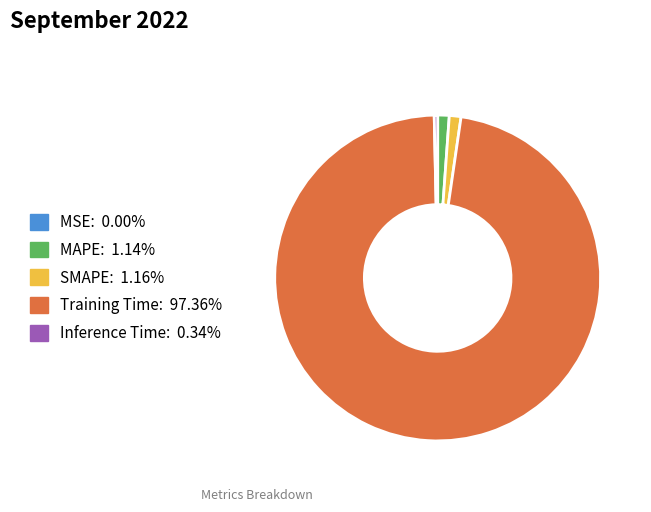

Combined, do SMAPE and Training Time account for over 50%?

Yes